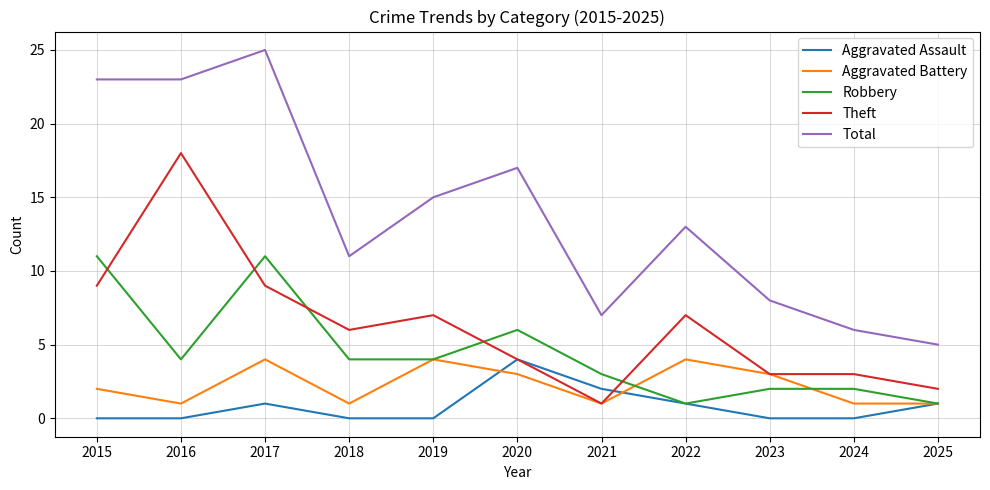

Reading right to left, transcribe all the data shown in this chart.

Aggravated Assault: 1	0	0	1	2	4	0	0	1	0	0
Aggravated Battery: 1	1	3	4	1	3	4	1	4	1	2
Robbery: 1	2	2	1	3	6	4	4	11	4	11
Theft: 2	3	3	7	1	4	7	6	9	18	9
Total: 5	6	8	13	7	17	15	11	25	23	23